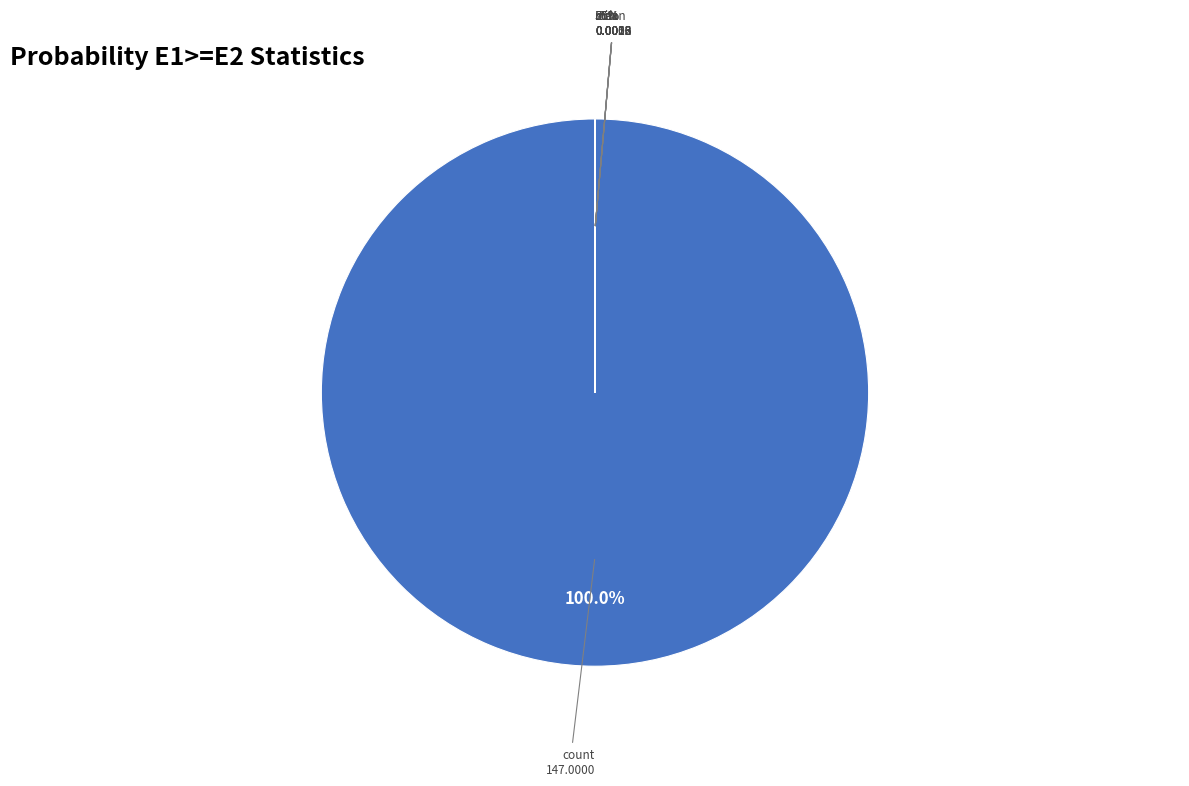

Rank the categories by value from highest to lowest.

count, max, 75%, mean, 50%, std, 25%, min